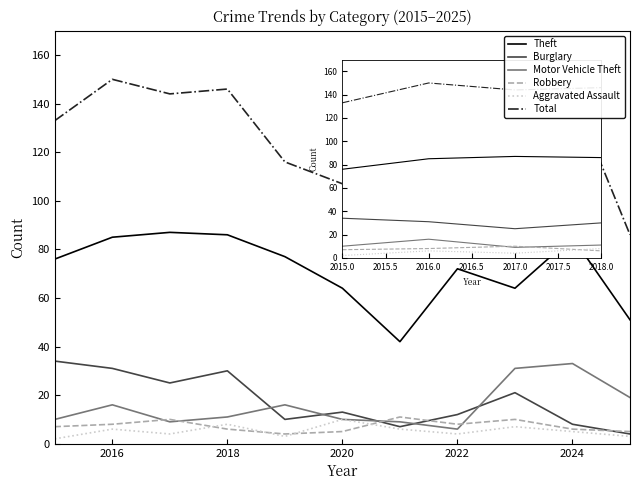

Which series has the largest total across all categories?

Total